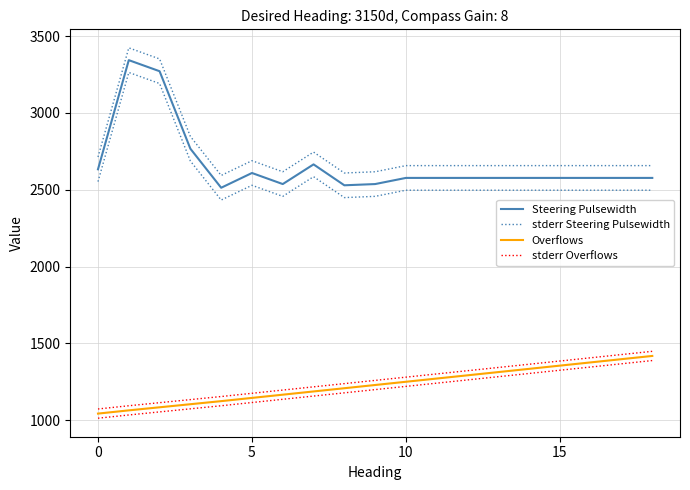

Is the value of stderr Steering Pulsewidth at 4 greater than the value of Steering Pulsewidth at 12?

Yes